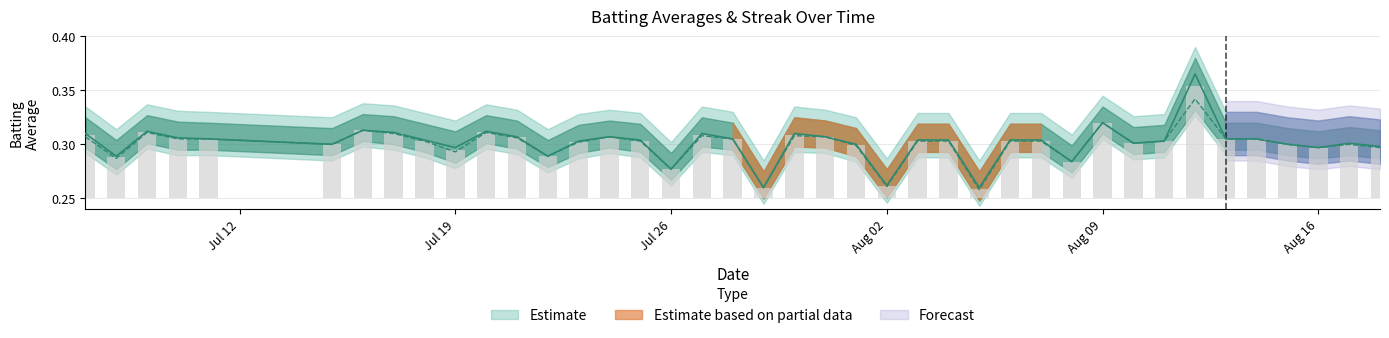

What is the minimum value shown in the chart?

0.3